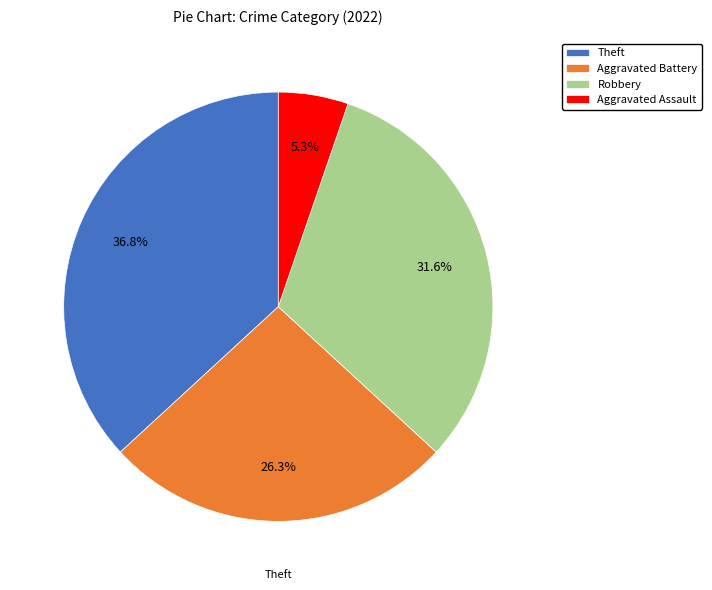

Count the number of slices in the pie.

4